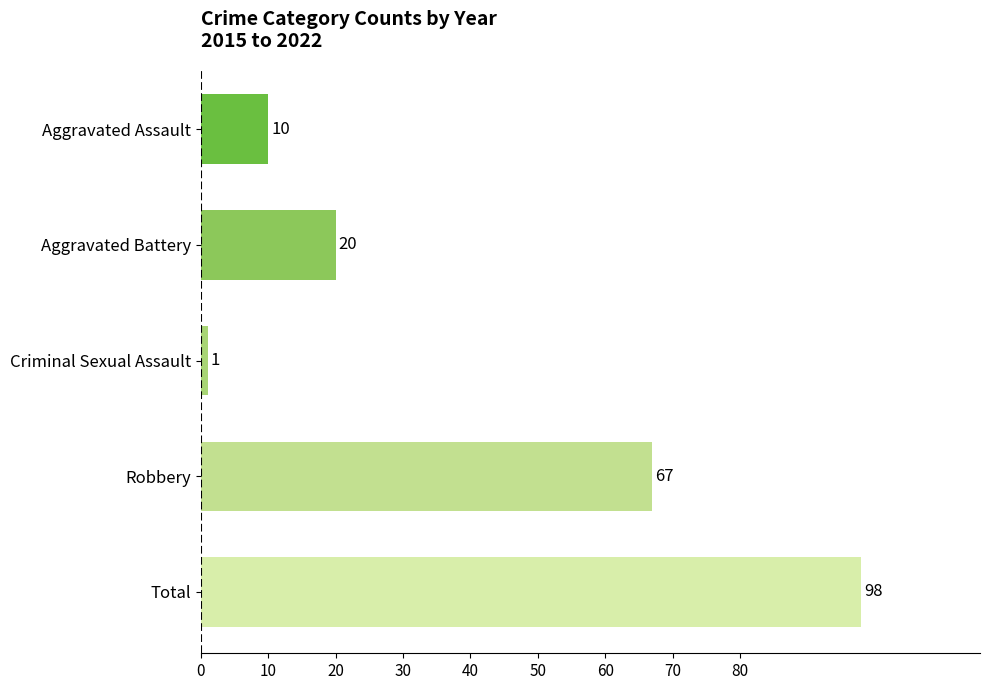

What is the difference between the maximum and minimum values?

97